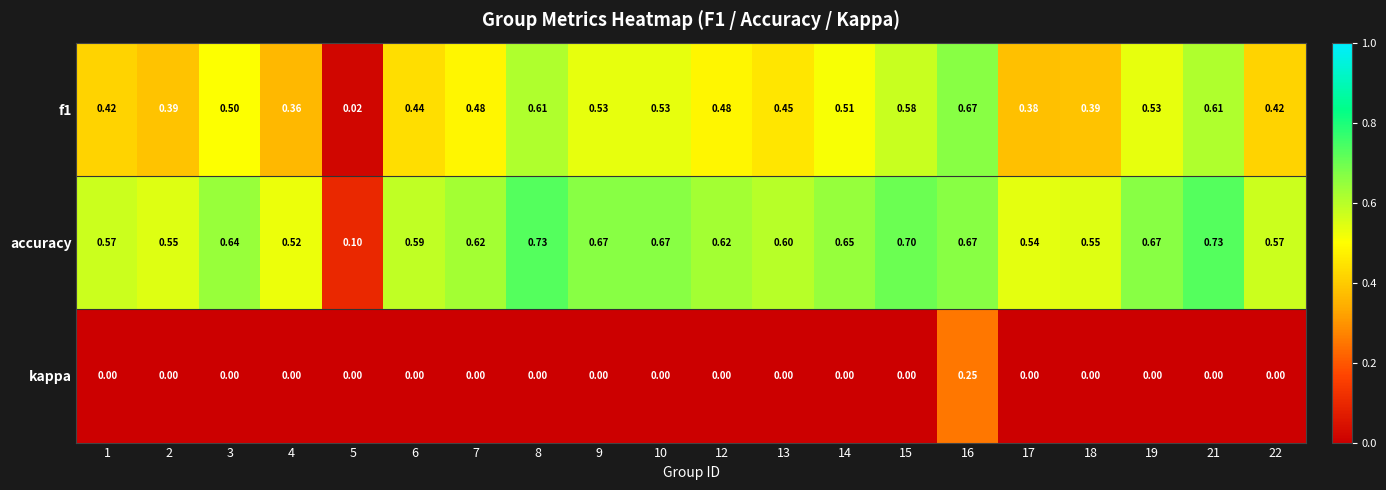

Is the value of accuracy at 16 greater than the value of kappa at 5?

Yes